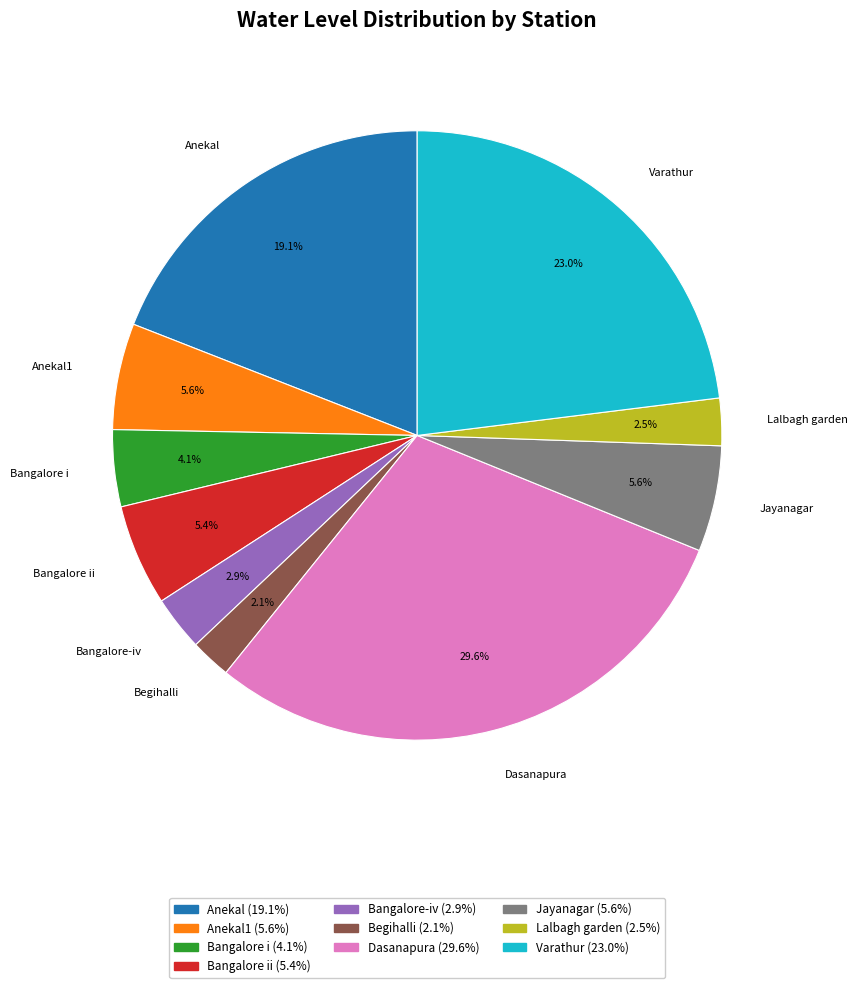

Count the number of slices in the pie.

10